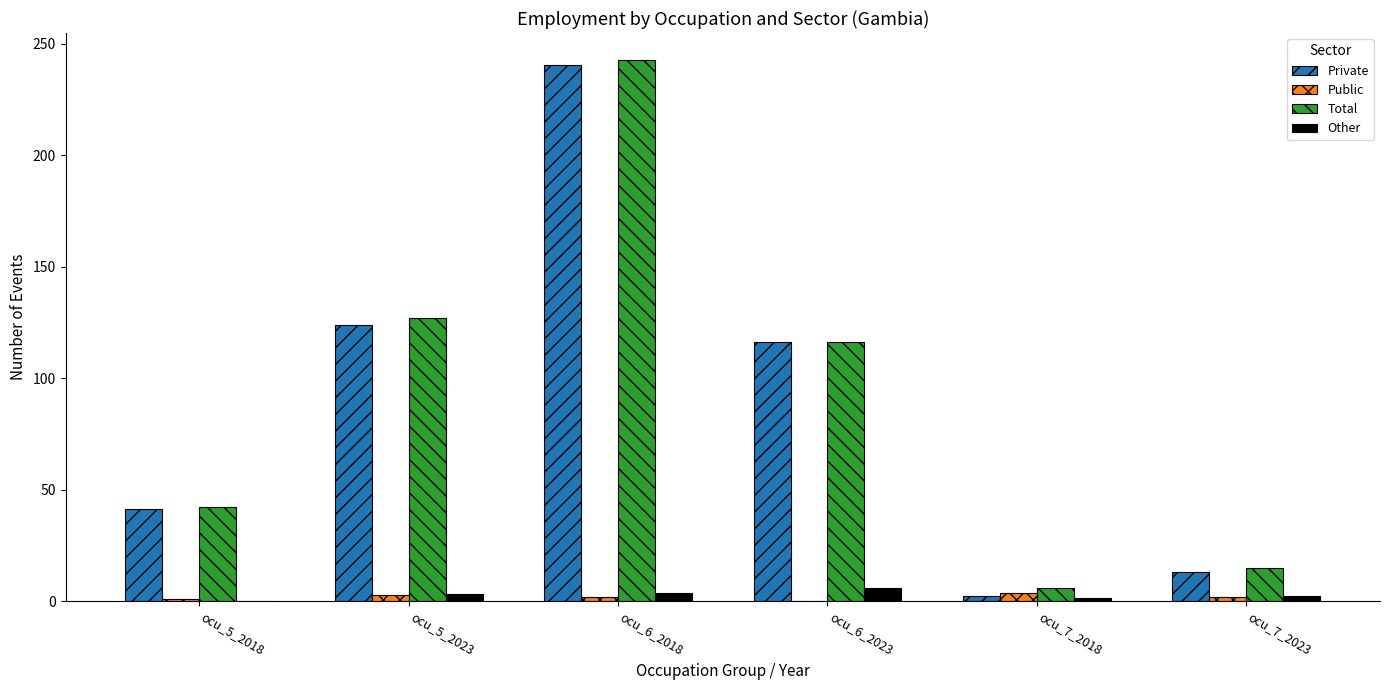

Which series has the largest range (max minus min)?

Private